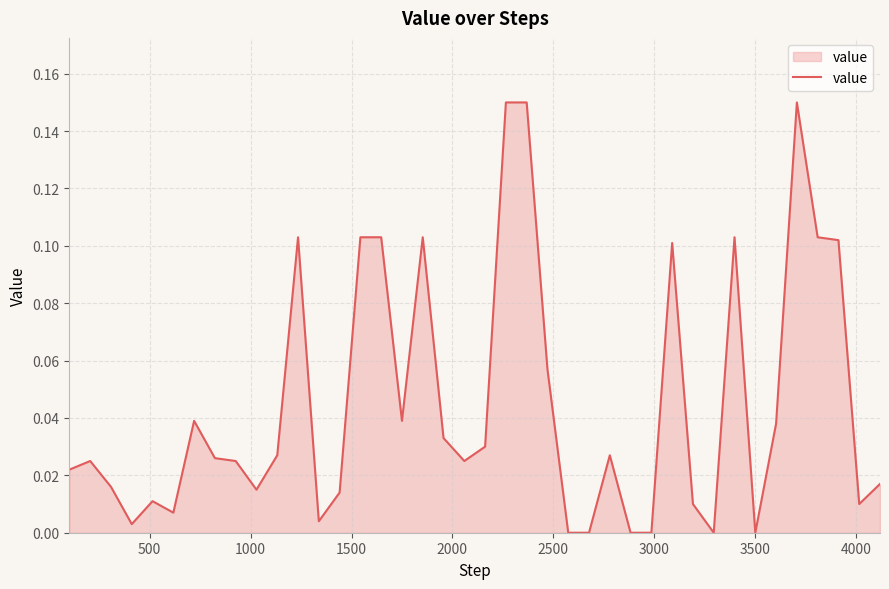

Does the chart display data point markers on the line(s)?

No